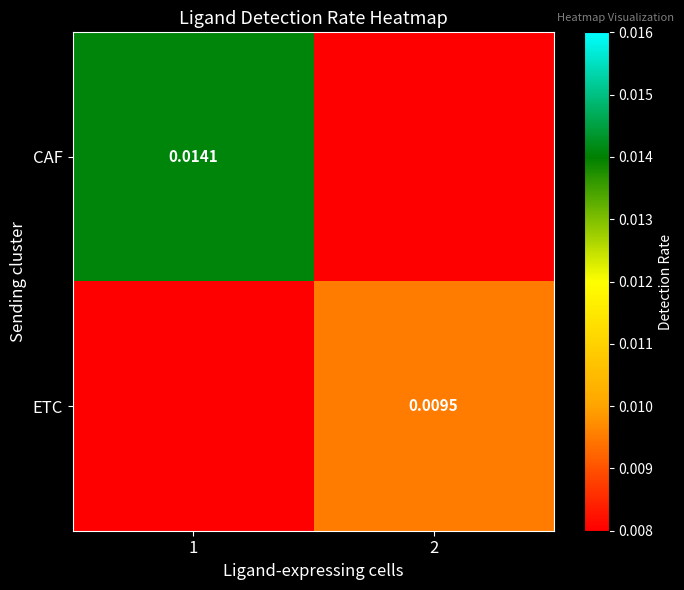

Is the value of CAF at 1 greater than the value of ETC at 2?

Yes